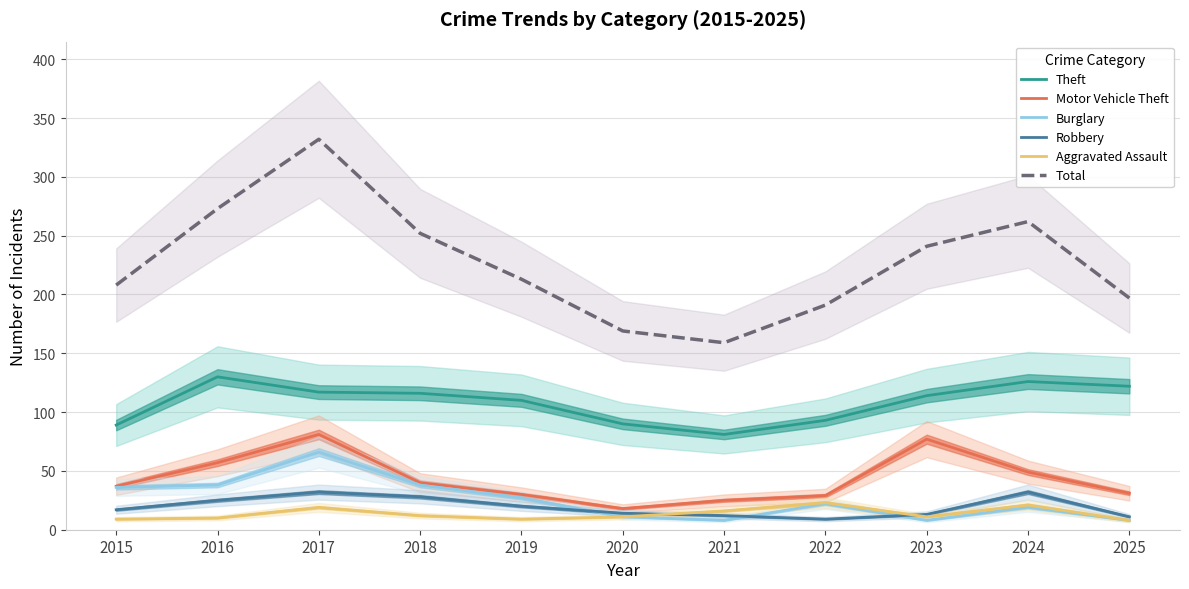

True or false: Motor Vehicle Theft and Total intersect in this chart.

False